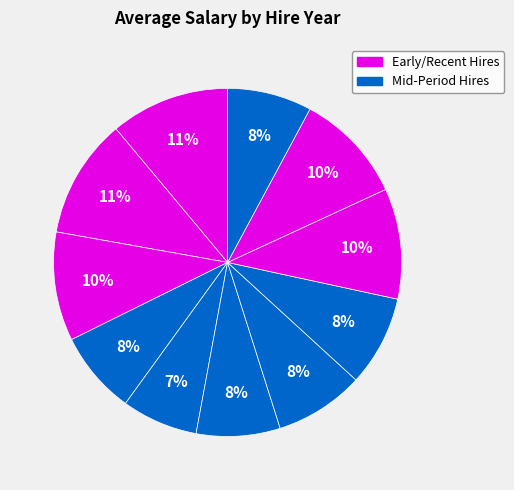

How many slices are in this pie chart?

11